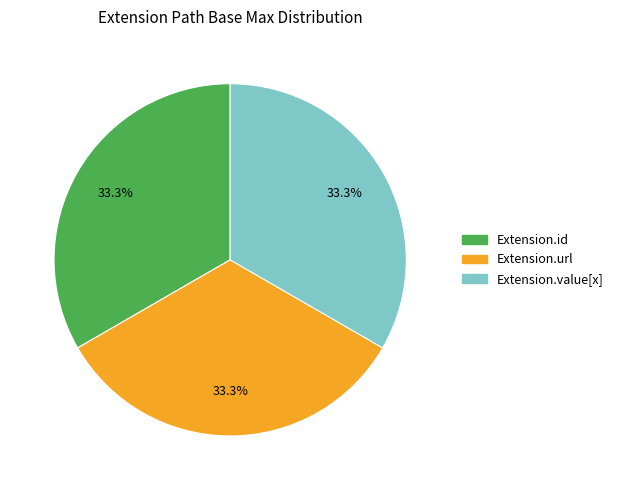

How many segments does this pie chart have?

3